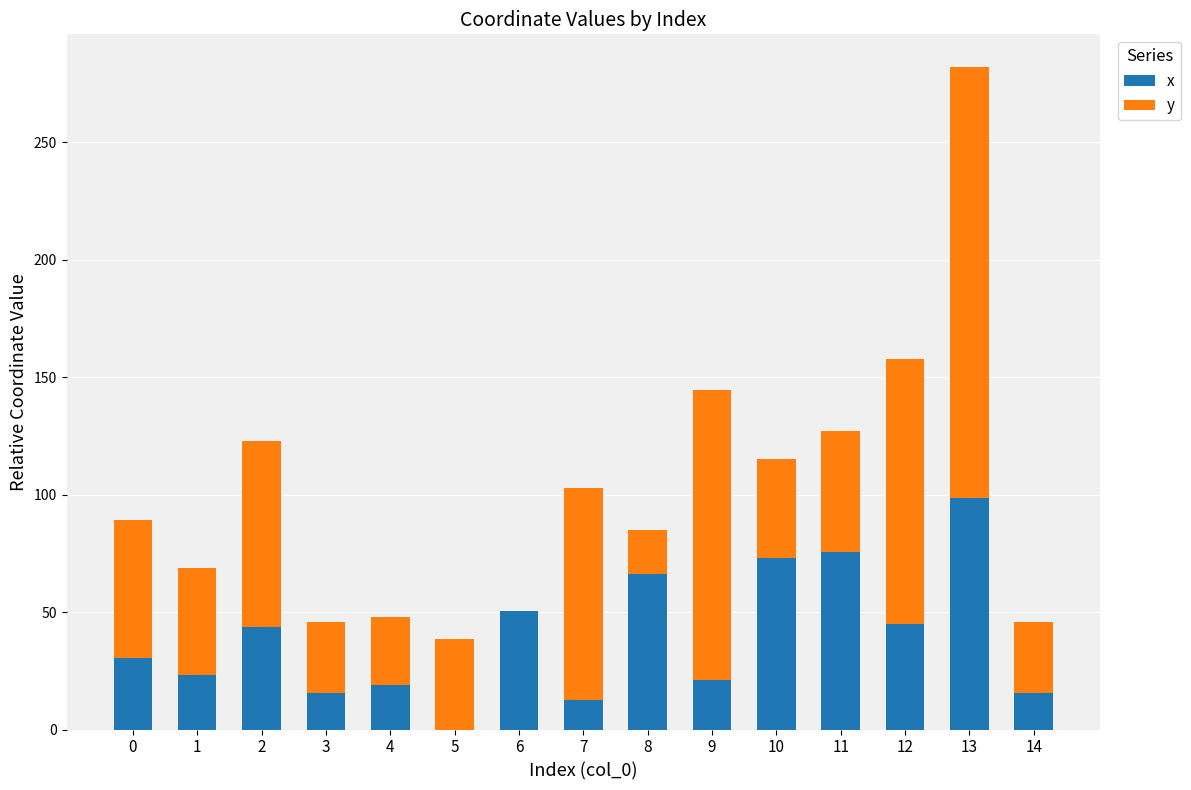

What is the total value across all series at 3?

45.8